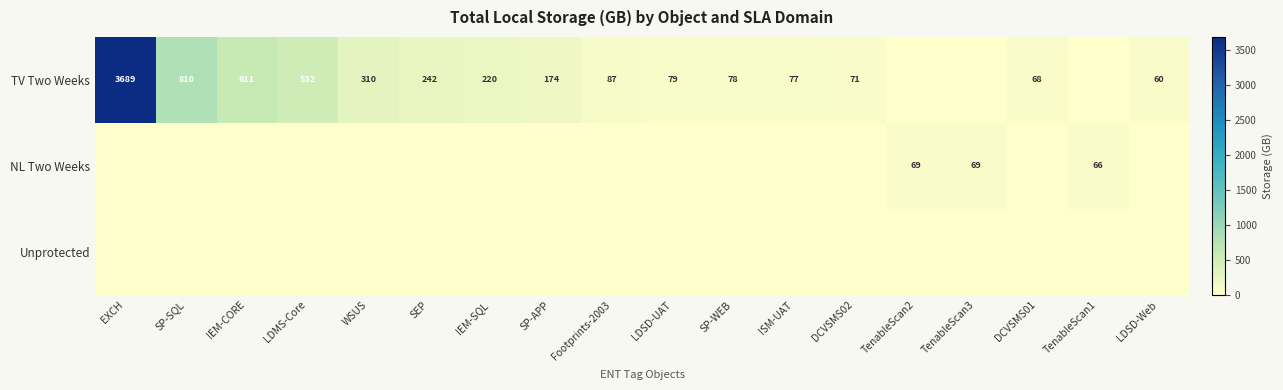

True or false: TV Two Weeks has a value of 44 at LDSD-UAT.

False